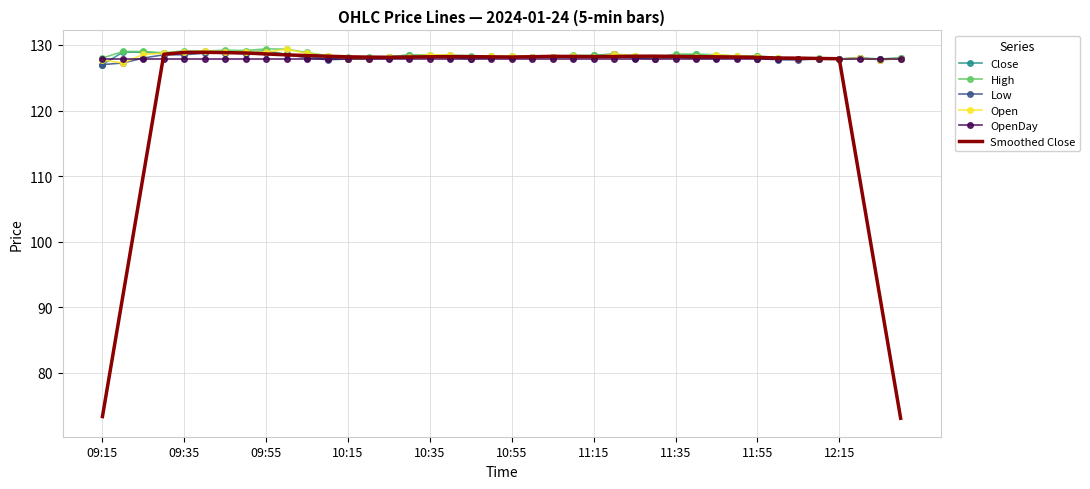

What is the minimum value shown in the chart?

73.1